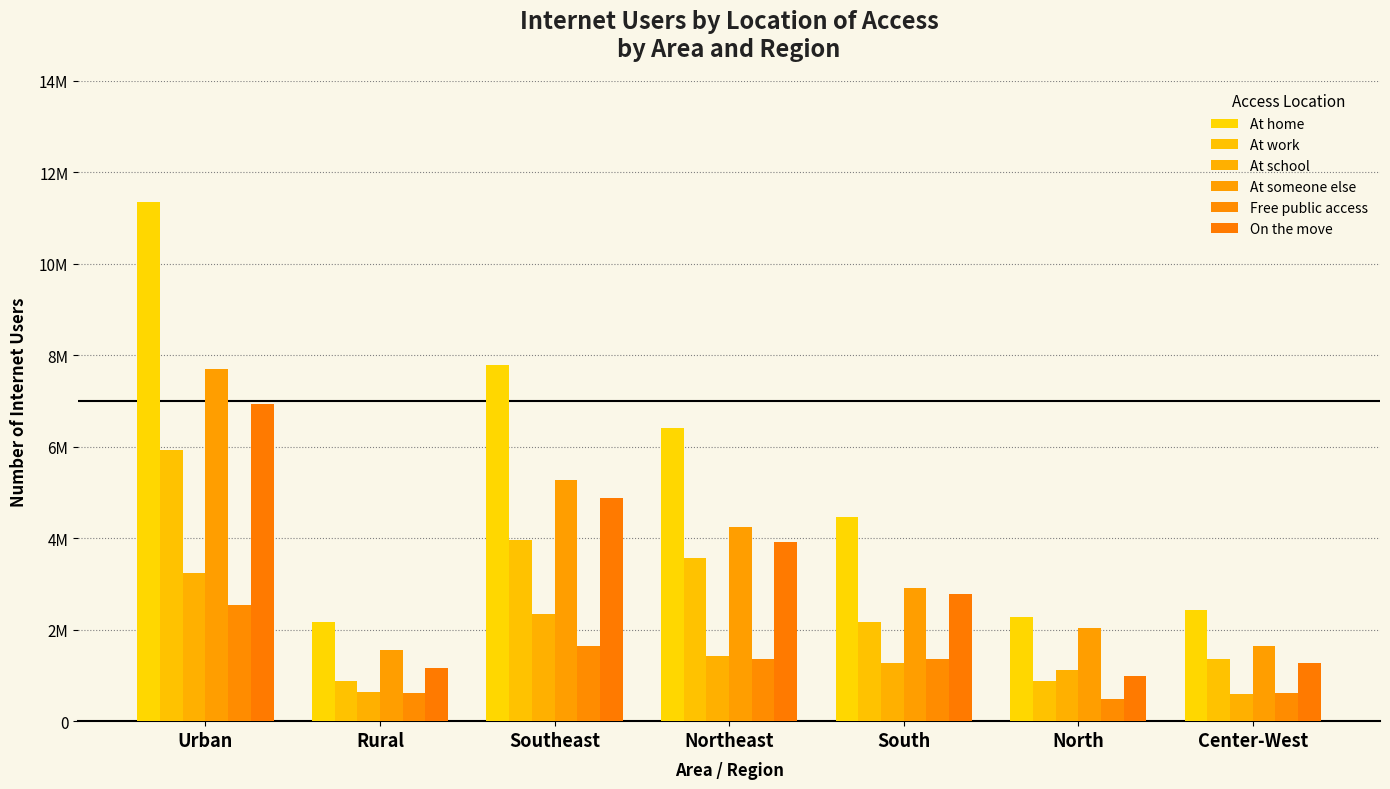

What are all the series names shown in the legend?

At home, At work, At school, At someone else, Free public access, On the move